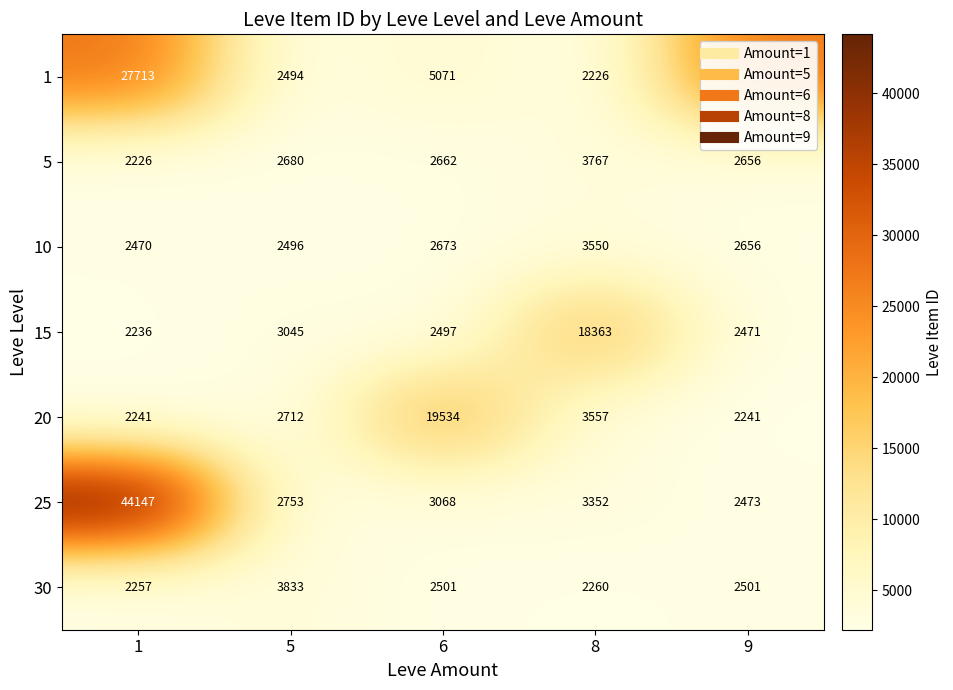

List the series in order of their peak value, lowest first.

10, 5, 30, 15, 20, 1, 25